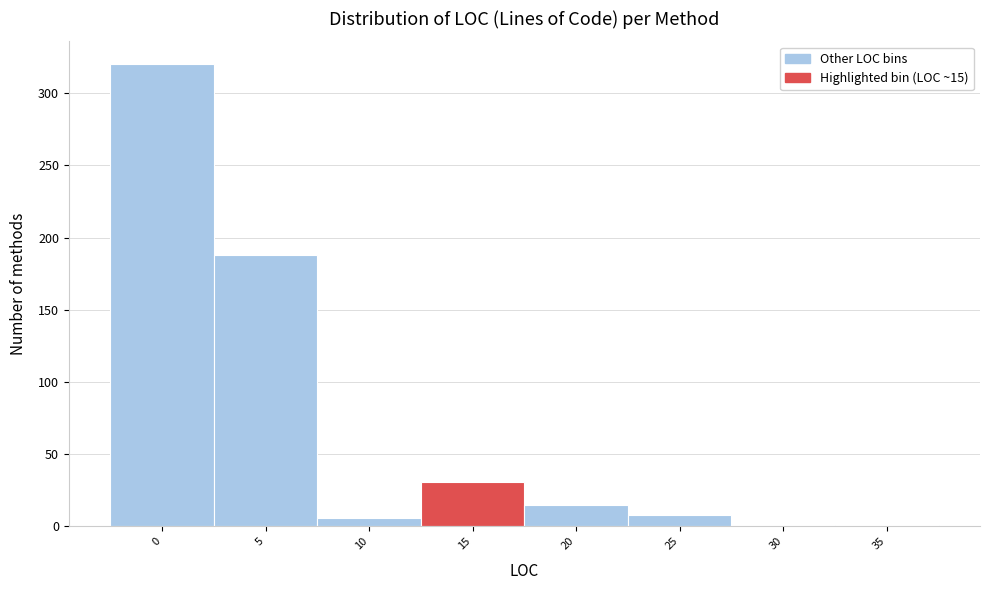

What is the sum of all values?

569